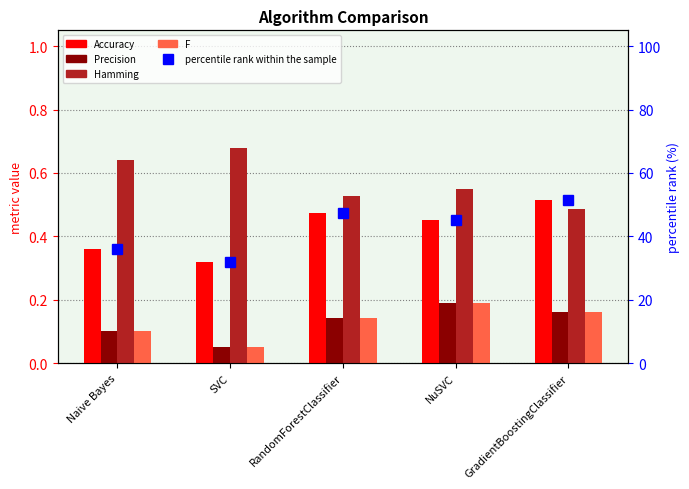

What is the difference between the Hamming values at GradientBoostingClassifier and NuSVC?

0.1